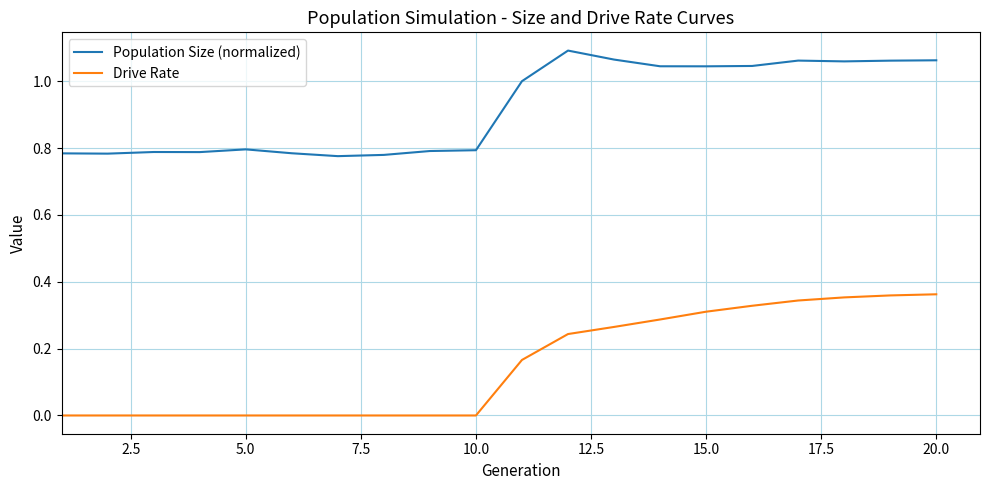

Which series has the largest total across all categories?

Population Size (normalized)